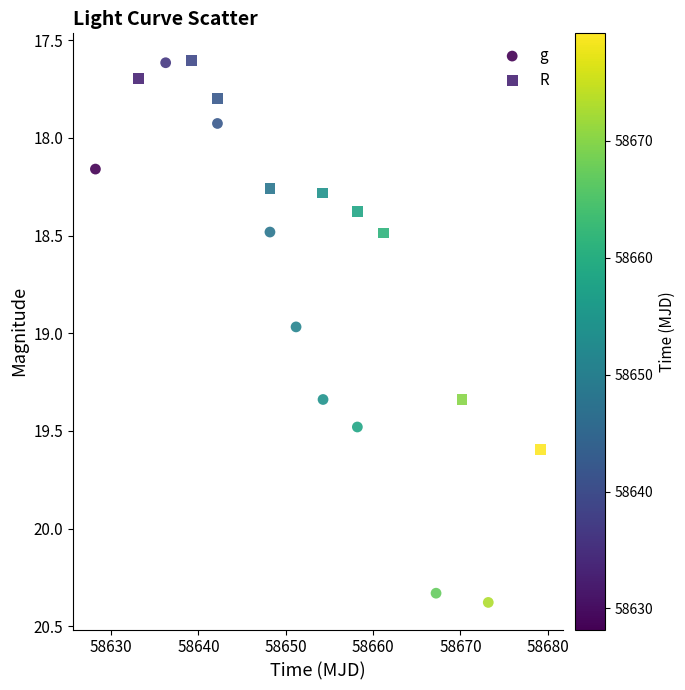

Which series reaches the maximum Y coordinate?

g